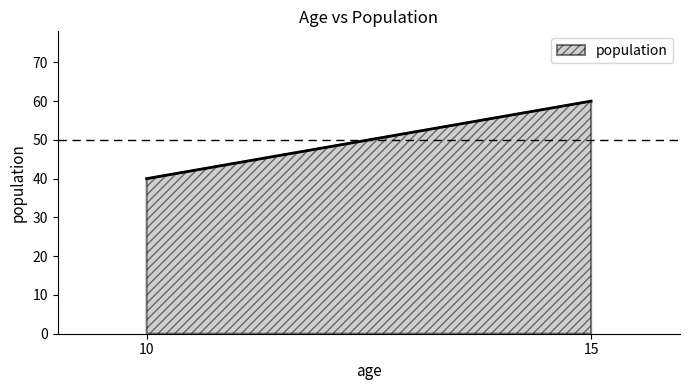

Rank the categories by value from highest to lowest.

15, 10